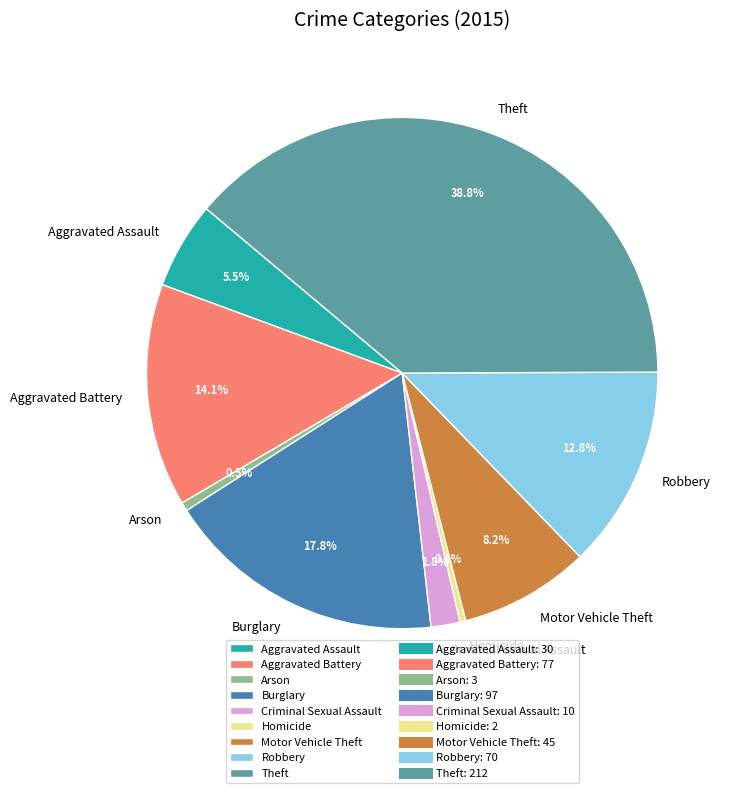

Which category has the biggest portion of the pie?

Theft